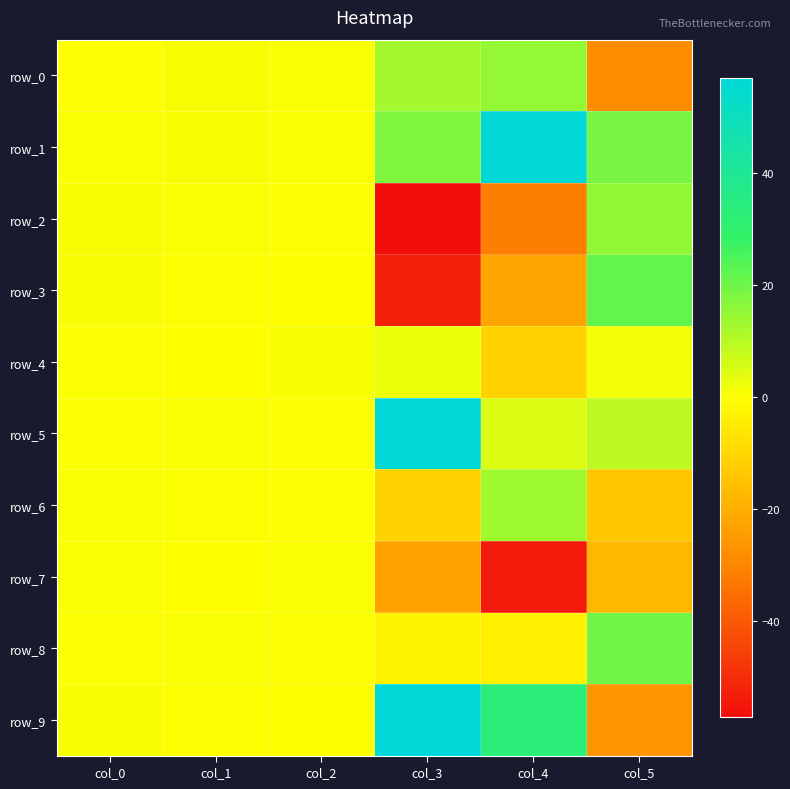

The row_0 series shows -28.4 at col_5. True or false?

True